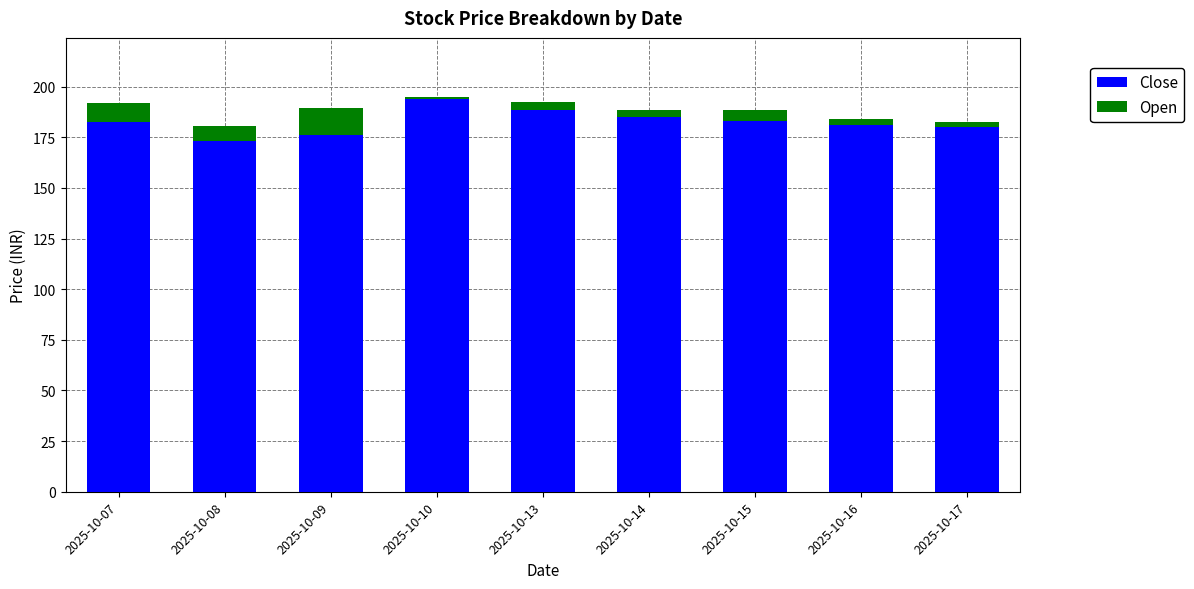

Count the number of categories in the chart.

9